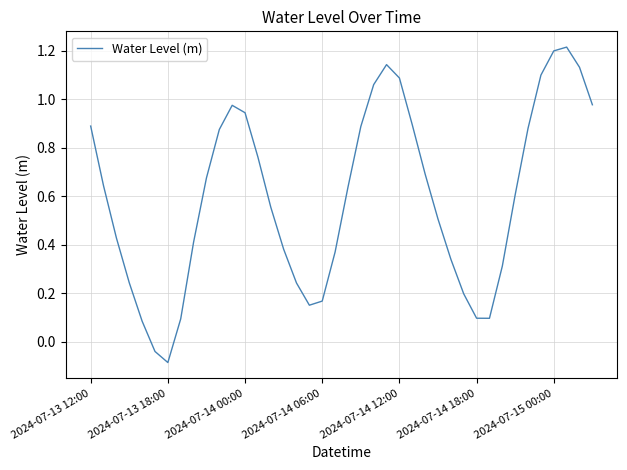

How many values are below 0?

2